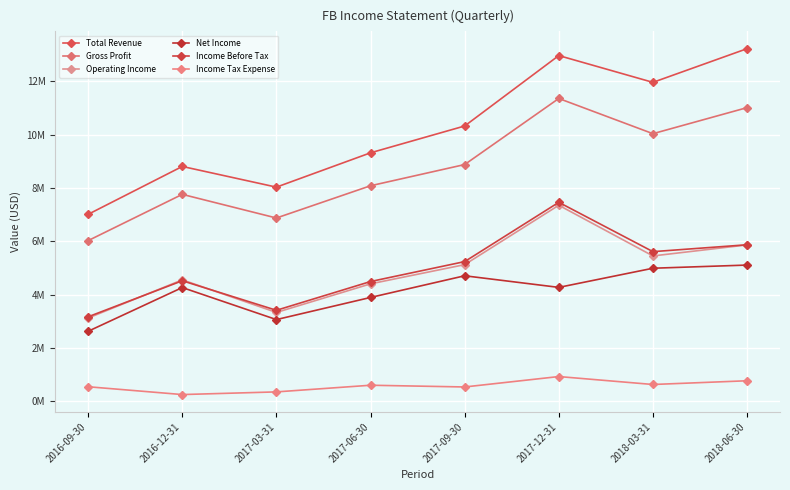

Does the chart display data point markers on the line(s)?

Yes